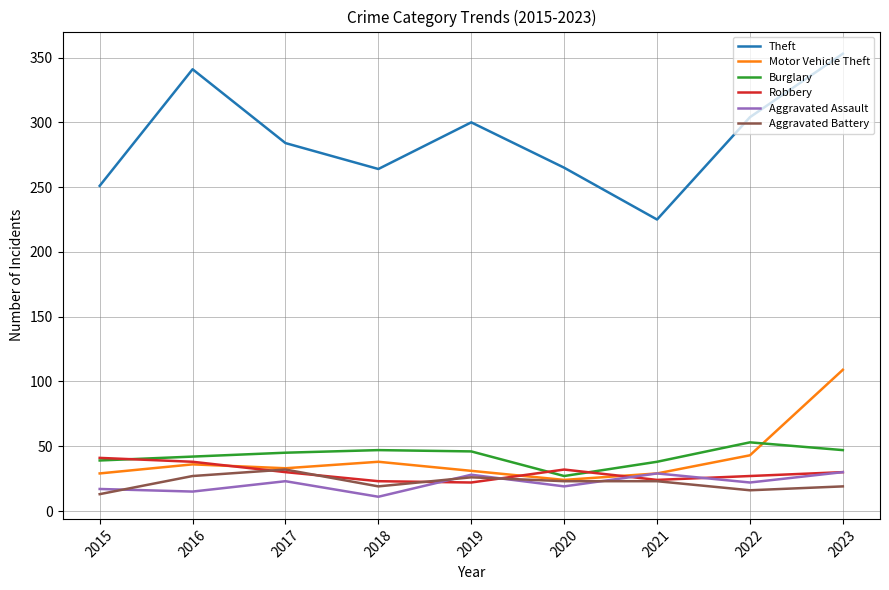

What is the sum of all Aggravated Assault values?

194